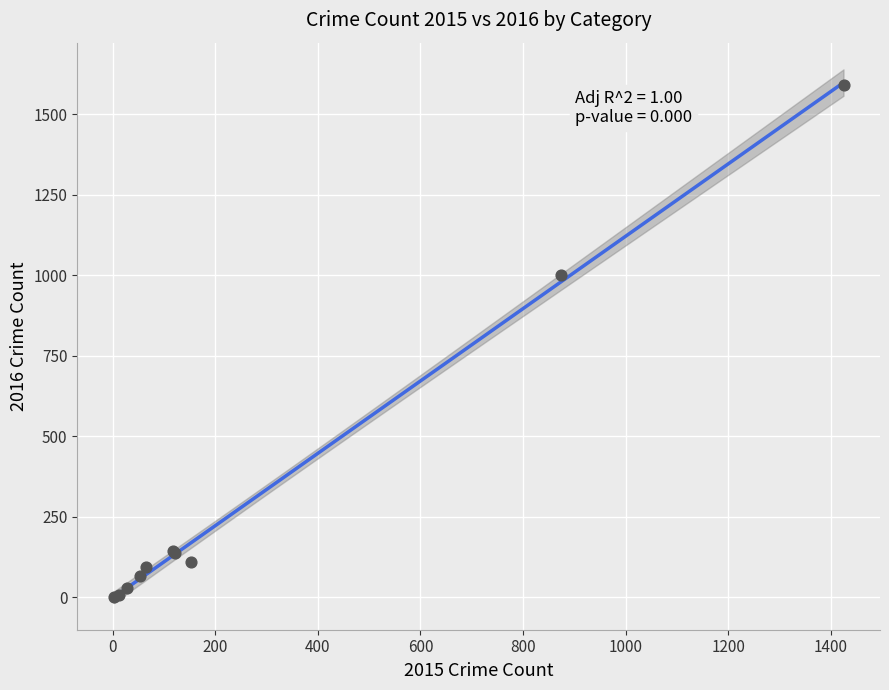

What Y value in the scatter plot is closest to 795?

999